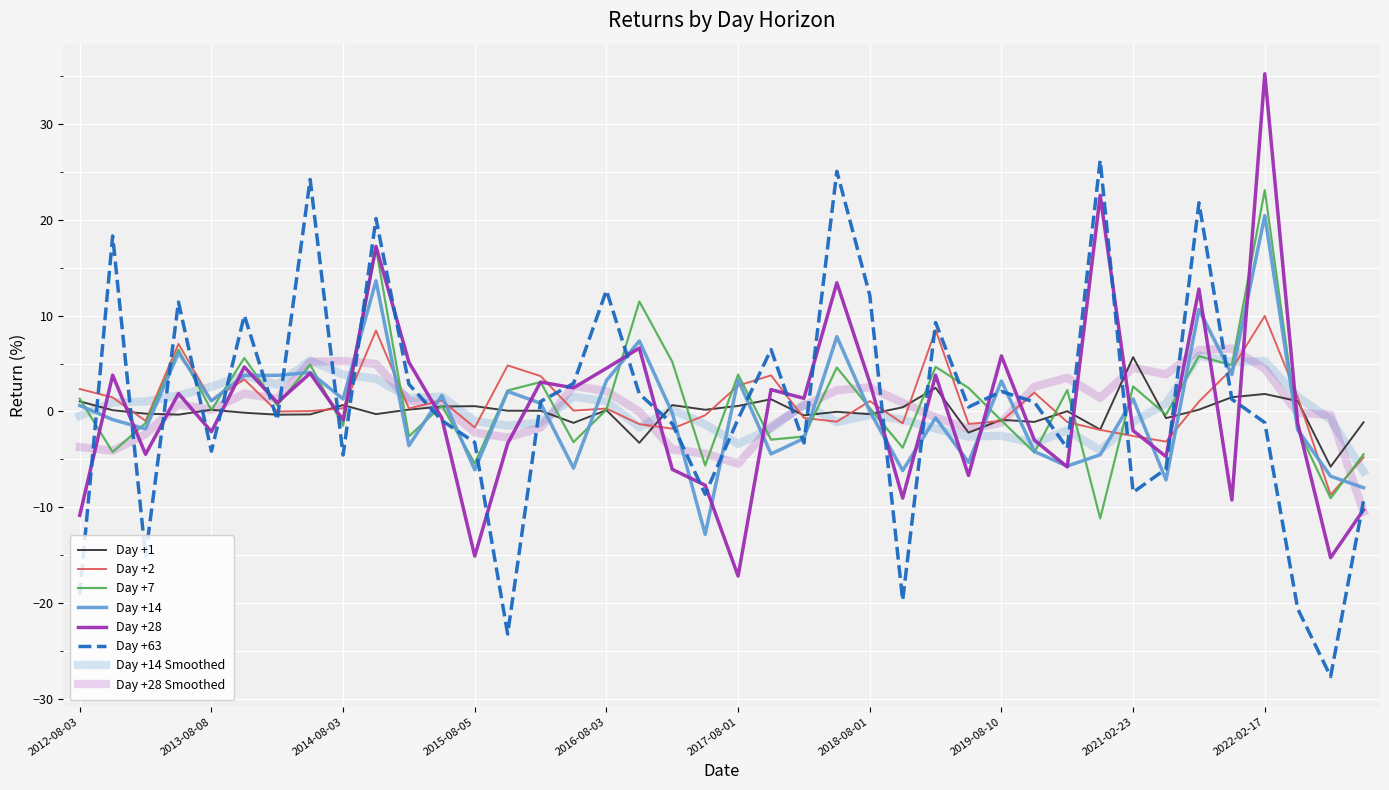

How many interior local valleys does the Day +7 series have?

15